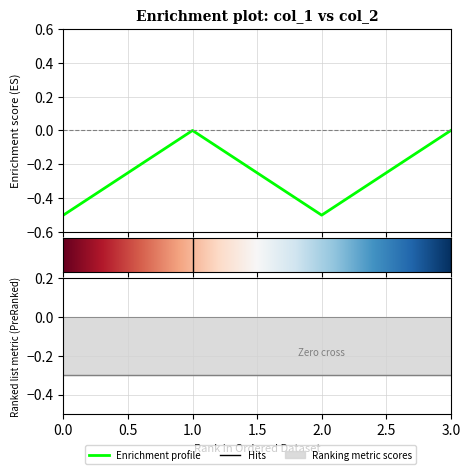

How many lines are shown in the chart?

1